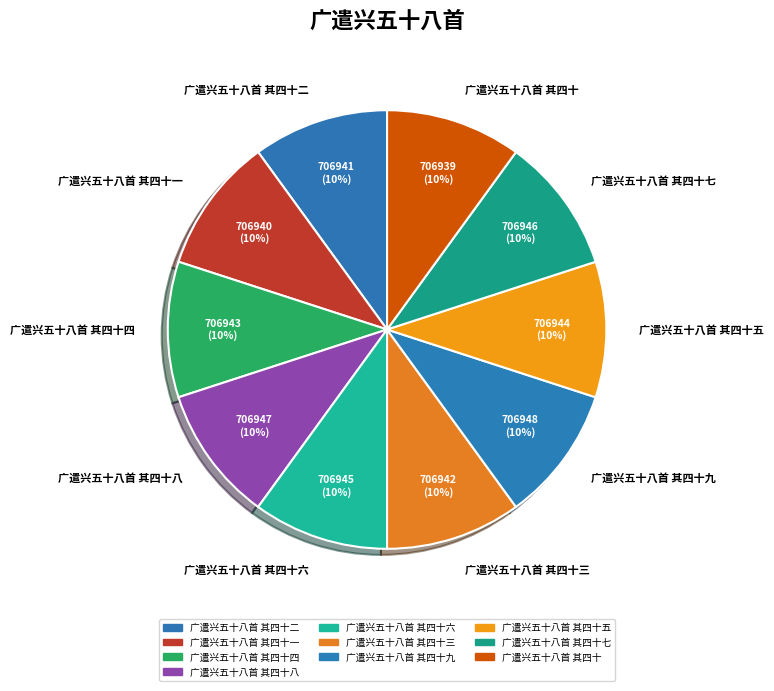

Is there any slice that represents more than half of the pie?

No